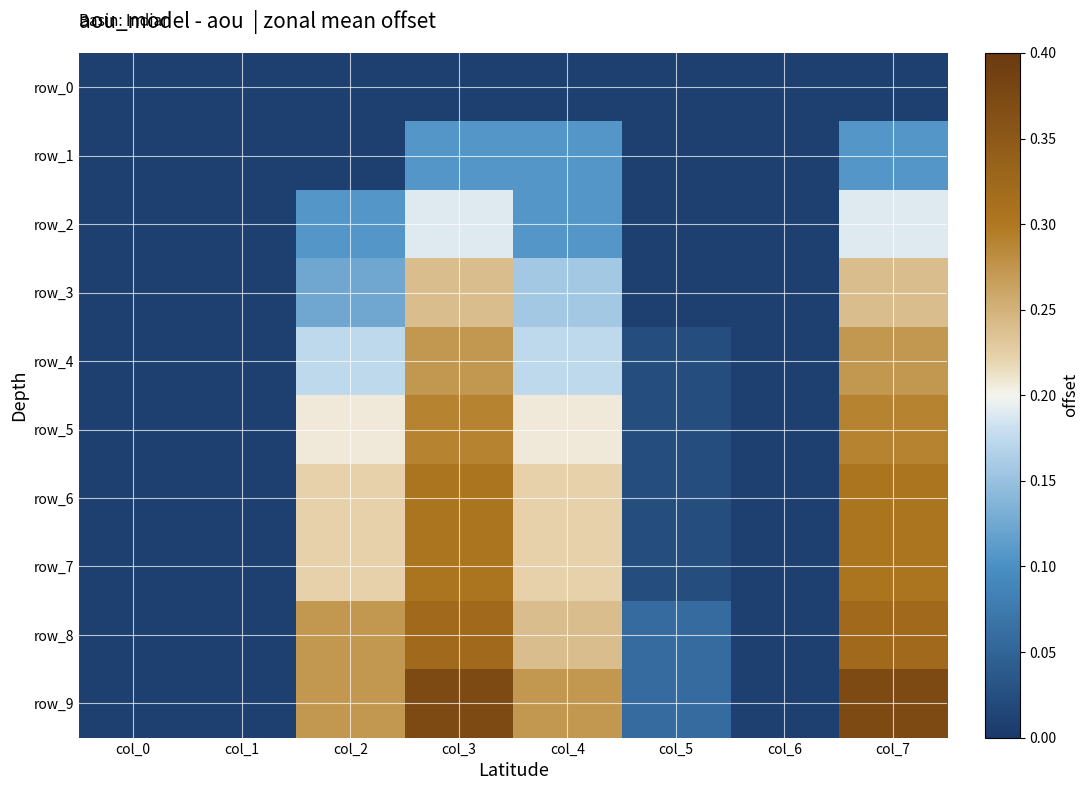

At how many categories does at least one series exceed 0?

8